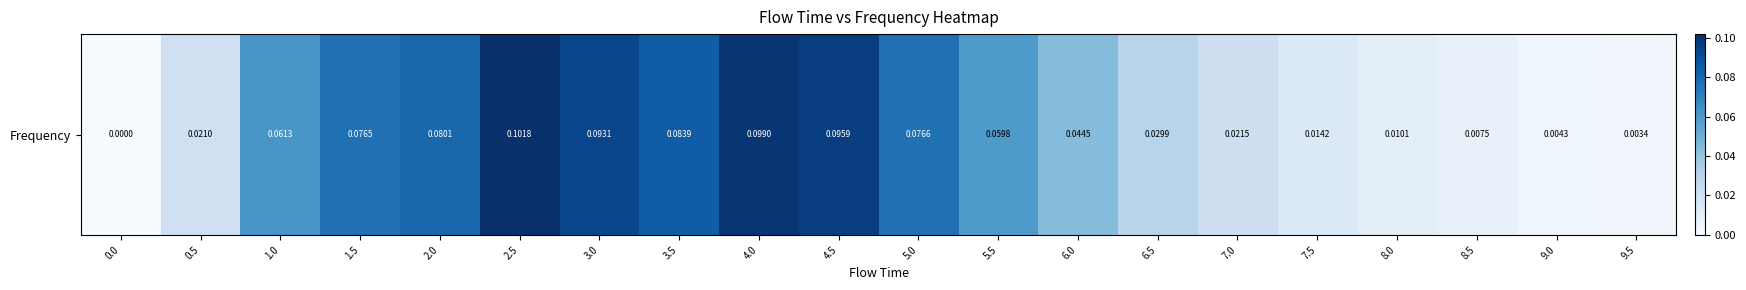

Count the number of values greater than 0.

19